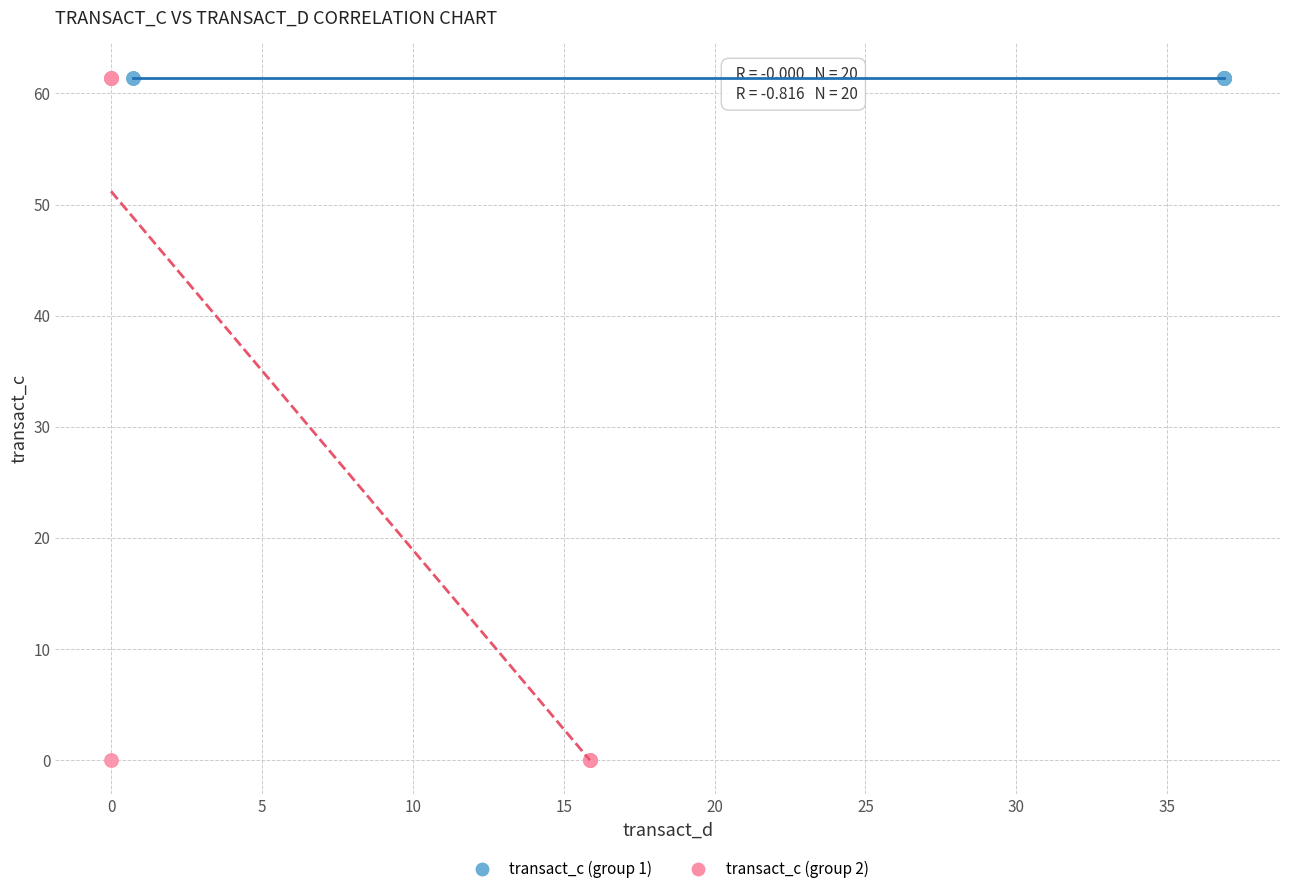

Which series contains the lowest Y value?

transact_c (group 2)